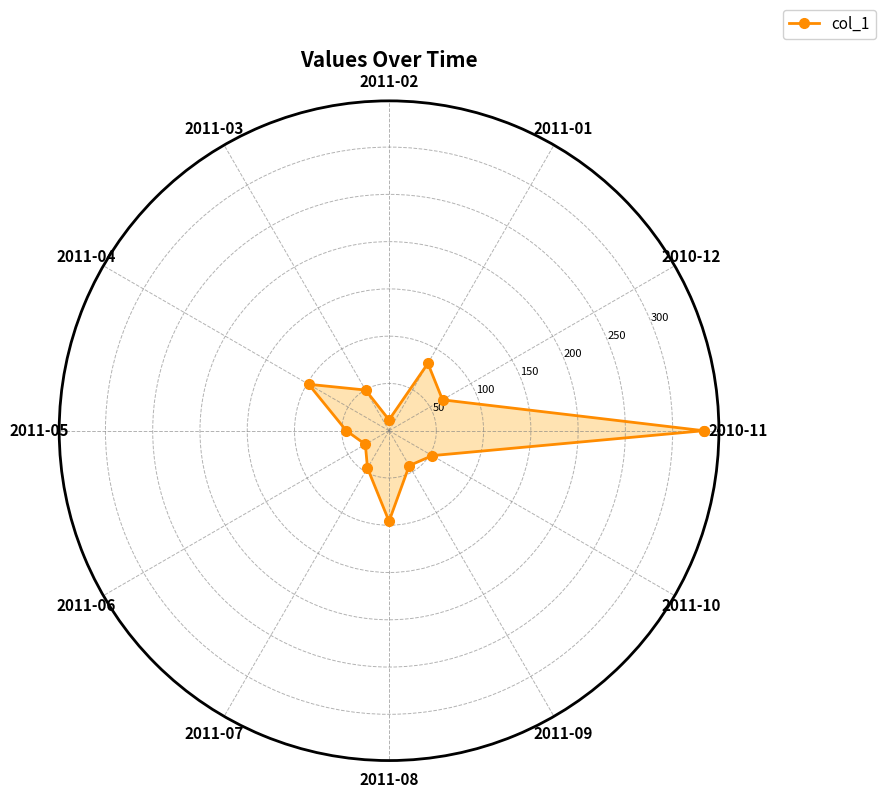

The value at 2011-10 is 87.6. True or false?

False